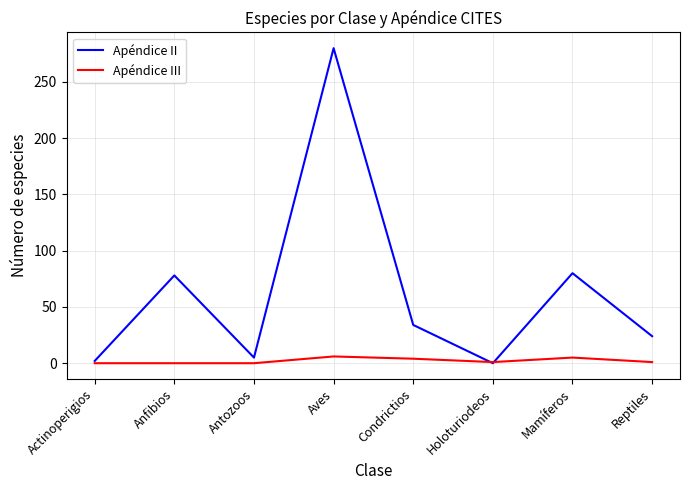

At which category is the sum across all series the highest?

Aves